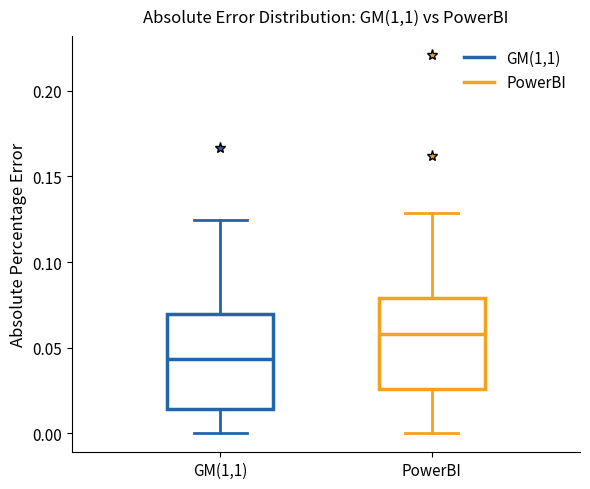

Reading left to right, transcribe this box plot: for each box, give where its median line is, the range the box spans, and where its two whiskers end, as read against the y-axis. The values are not printed on the chart, so give them approximately, as read against the axis.

GM(1,1): median 0.045, box 0.015 to 0.070, whiskers 0.000 to 0.125
PowerBI: median 0.060, box 0.025 to 0.080, whiskers 0.000 to 0.130